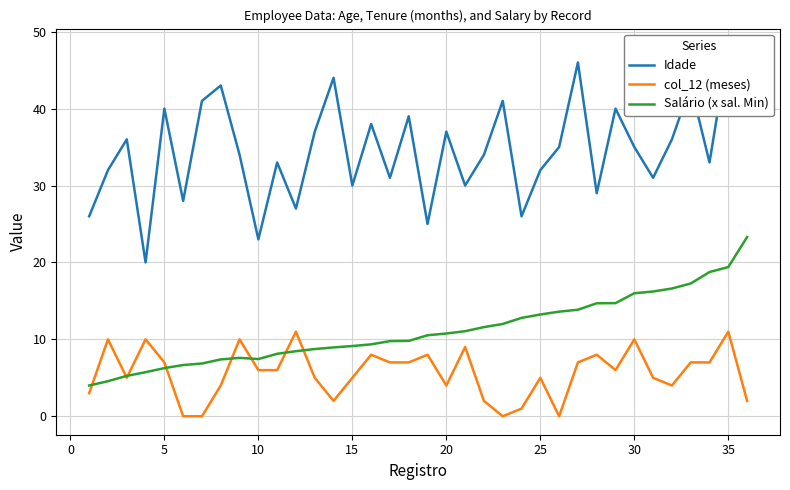

After their last crossing, which series has the higher values: Salário (x sal. Min) or col_12 (meses)?

Salário (x sal. Min)